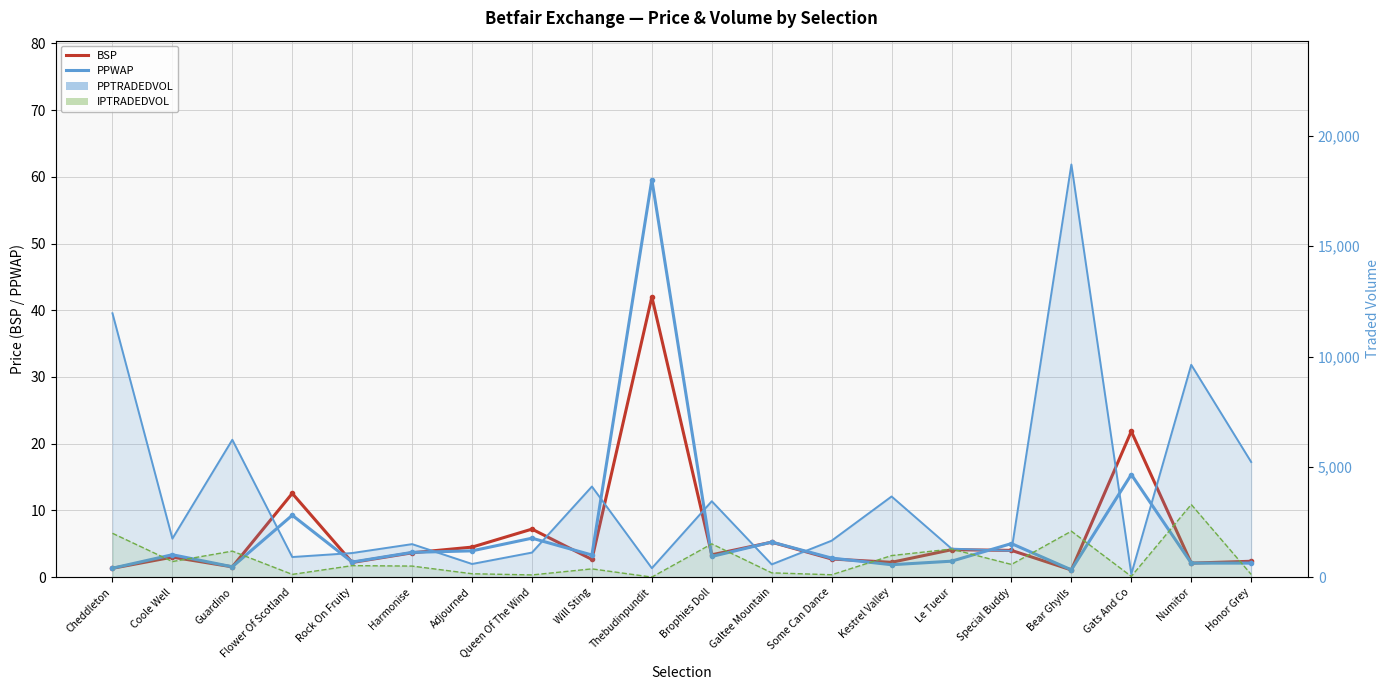

At which label is IPTRADEDVOL closest to 1648?

Brophies Doll